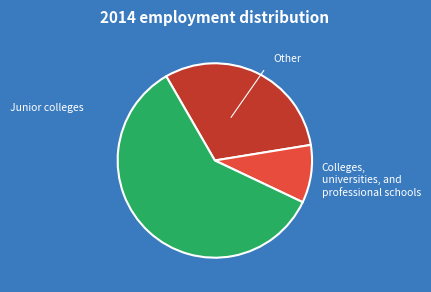

Is there a majority slice in this chart?

Yes